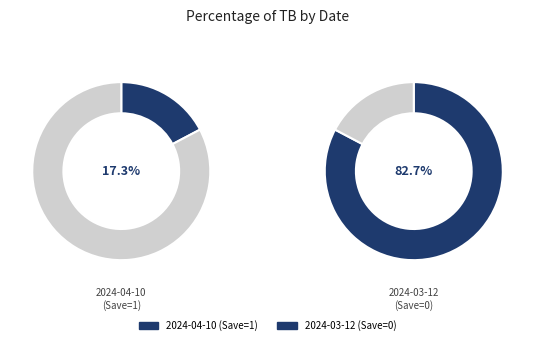

True or false: 2024-04-10 (Save=1) accounts for 23% of the total.

False